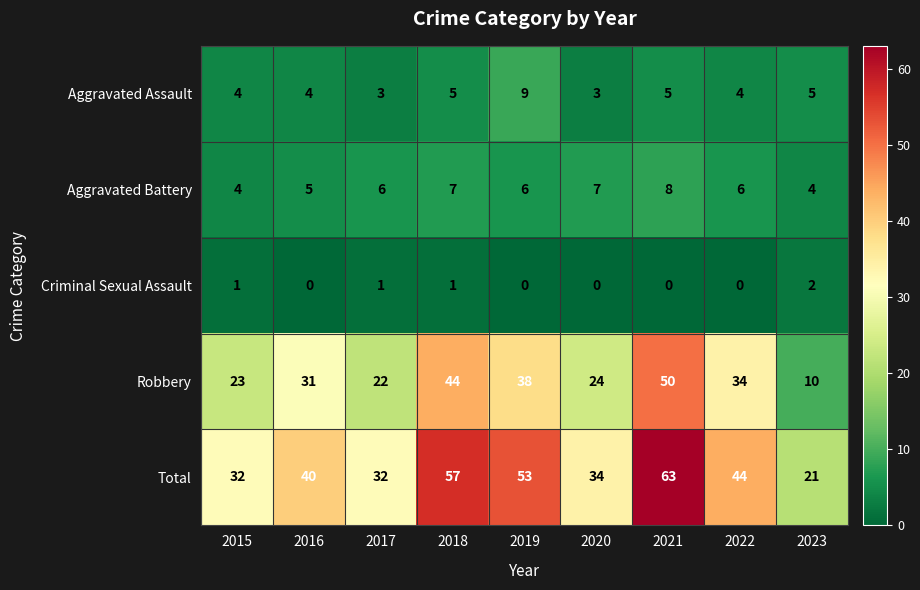

Between 2019 and 2022, which series saw the biggest shift?

Total